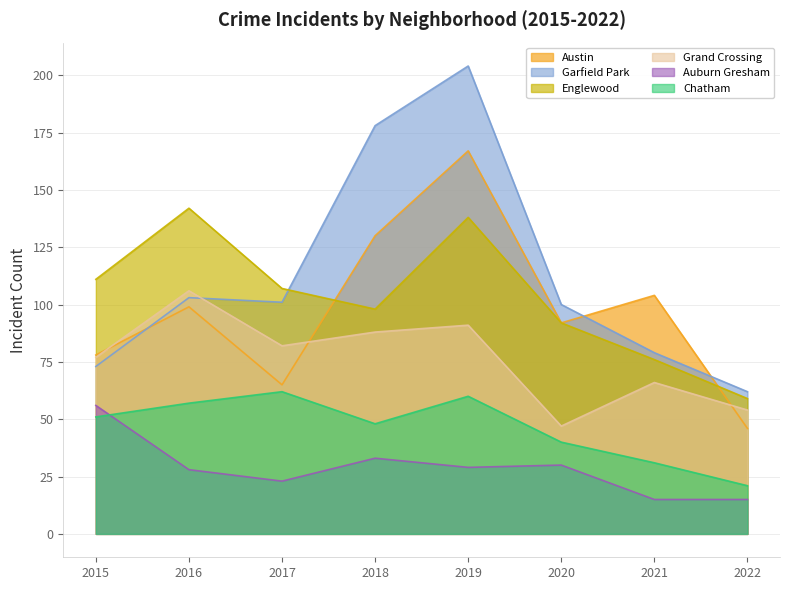

What is the value of the Grand Crossing point at the 5th from the left?

91